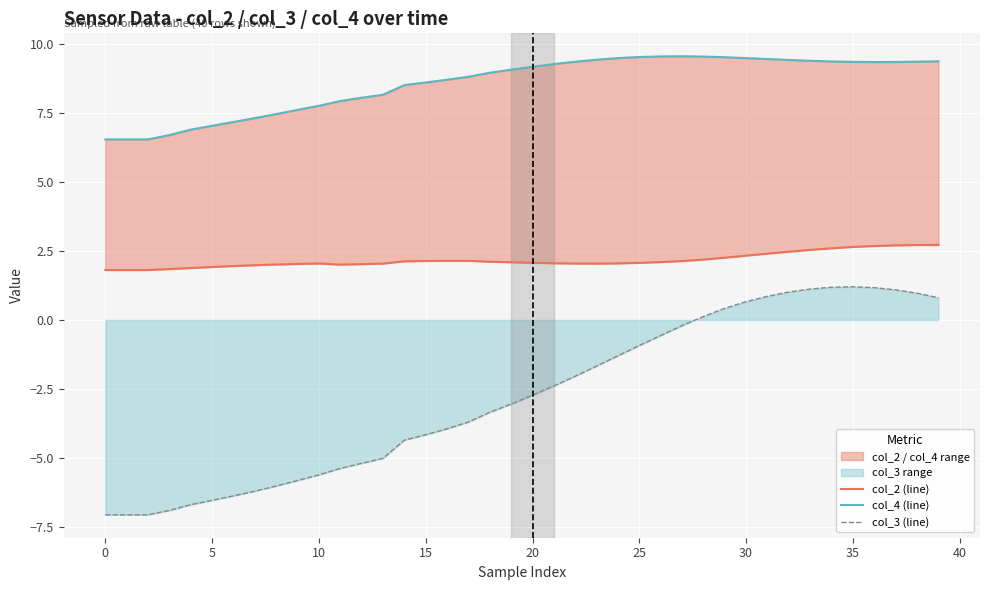

How many values in the col_3 (line) series exceed -2?

17